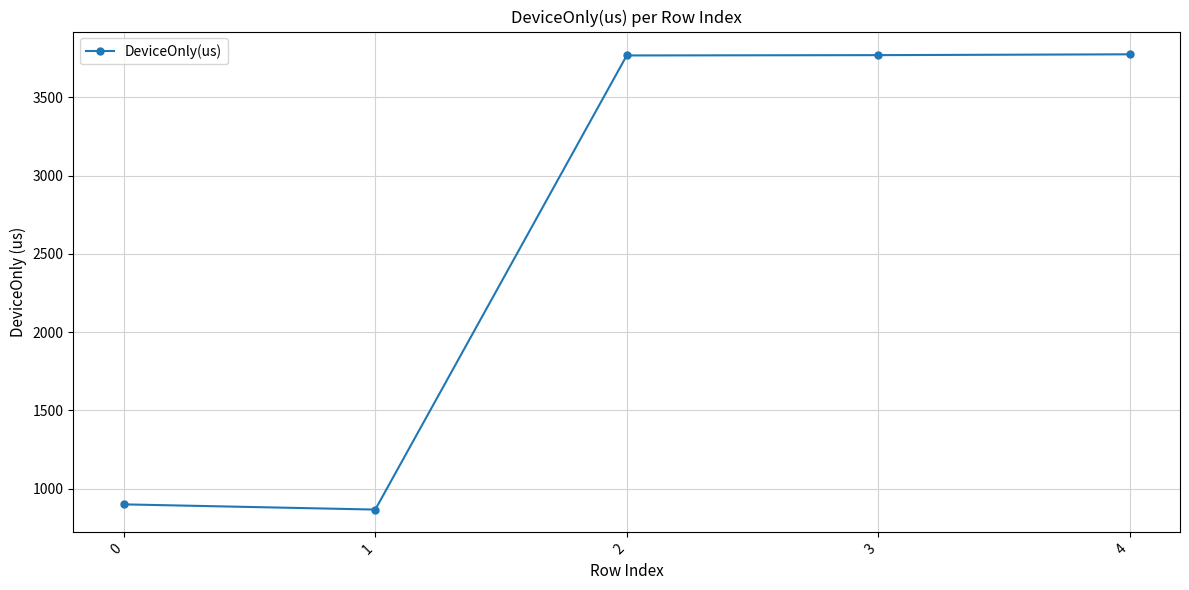

Which label corresponds to the smallest value in the chart?

1